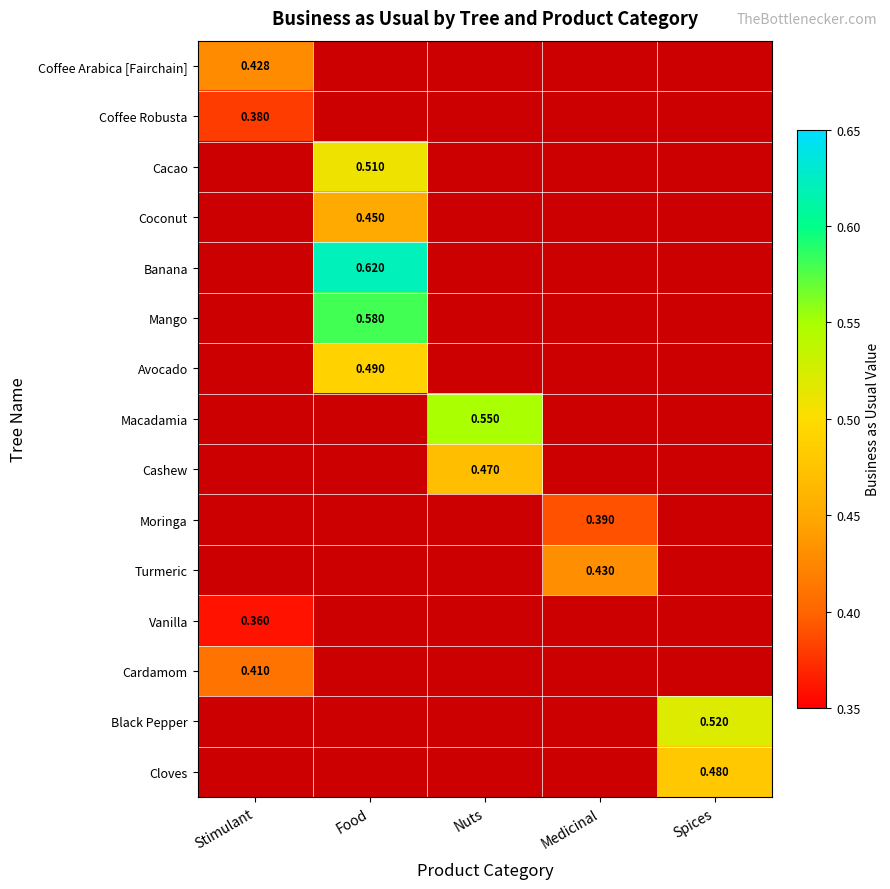

What is the minimum value shown in the chart?

0.4